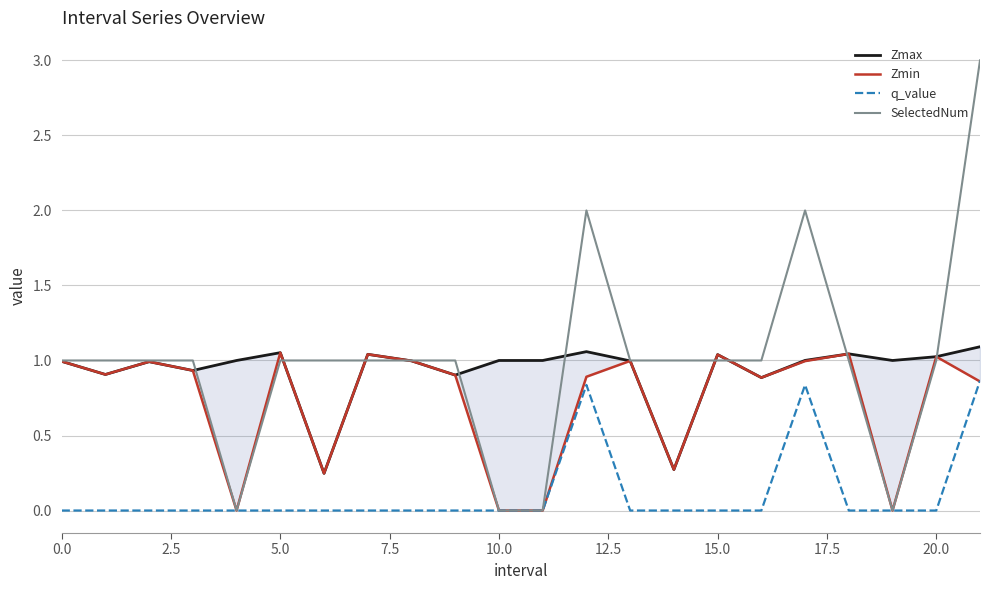

How many intersections are there between Zmax and SelectedNum?

10